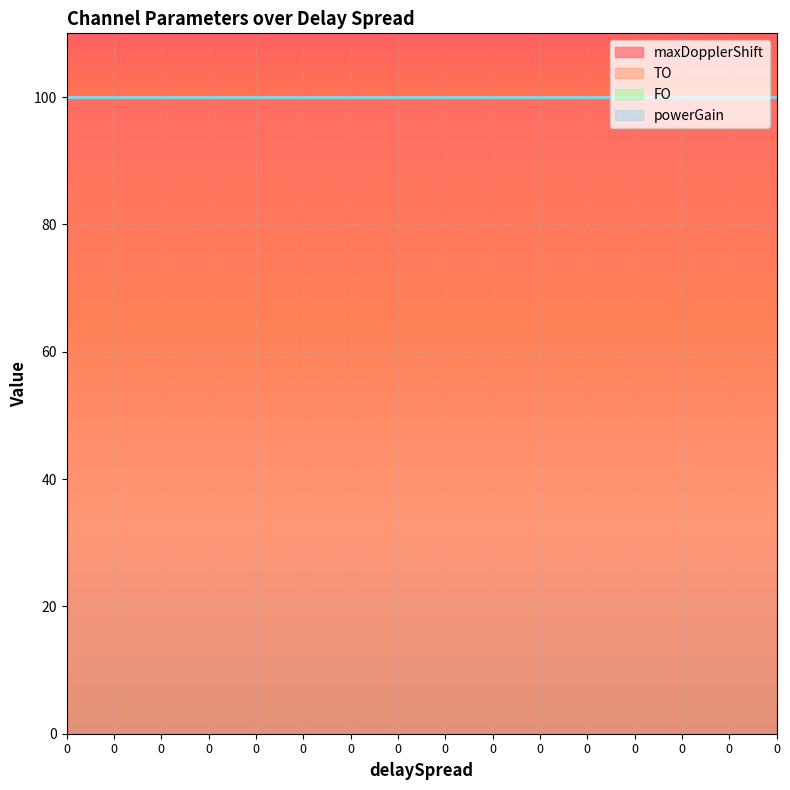

Which series has the widest spread of values?

maxDopplerShift